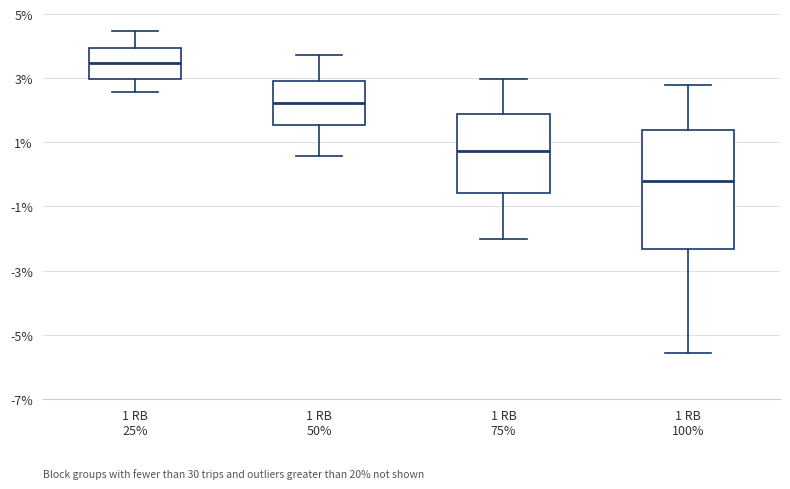

Which box has the lowest median line?

1 RB 100%